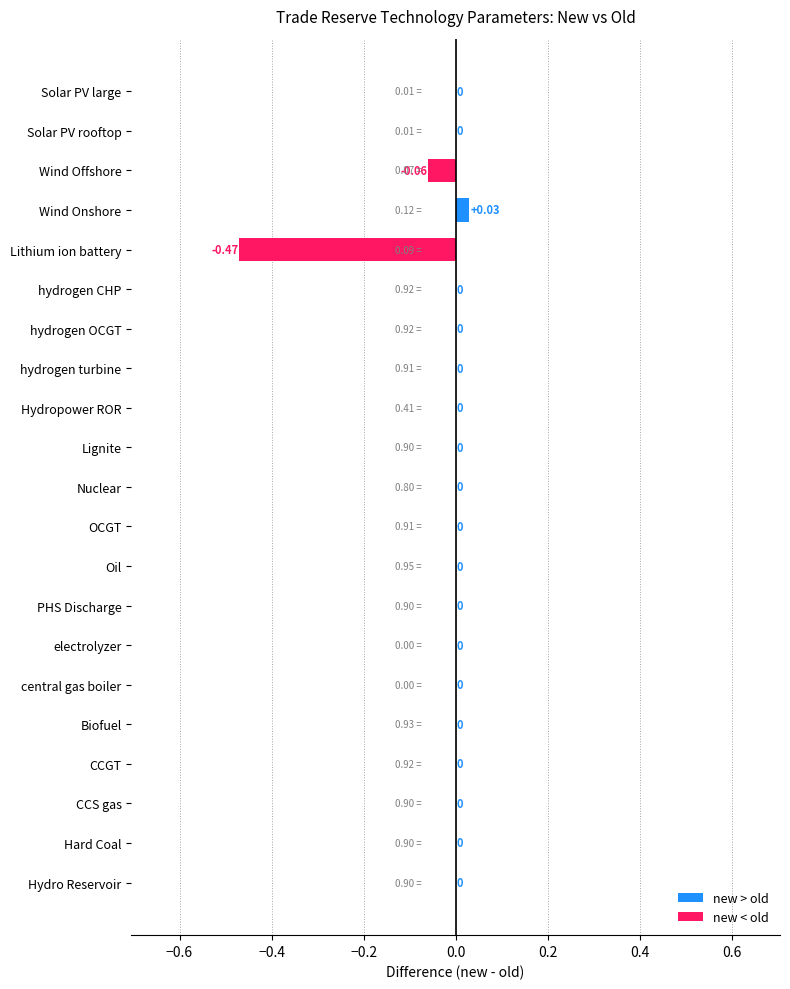

Which has a higher value, Wind Offshore or PHS Discharge?

PHS Discharge